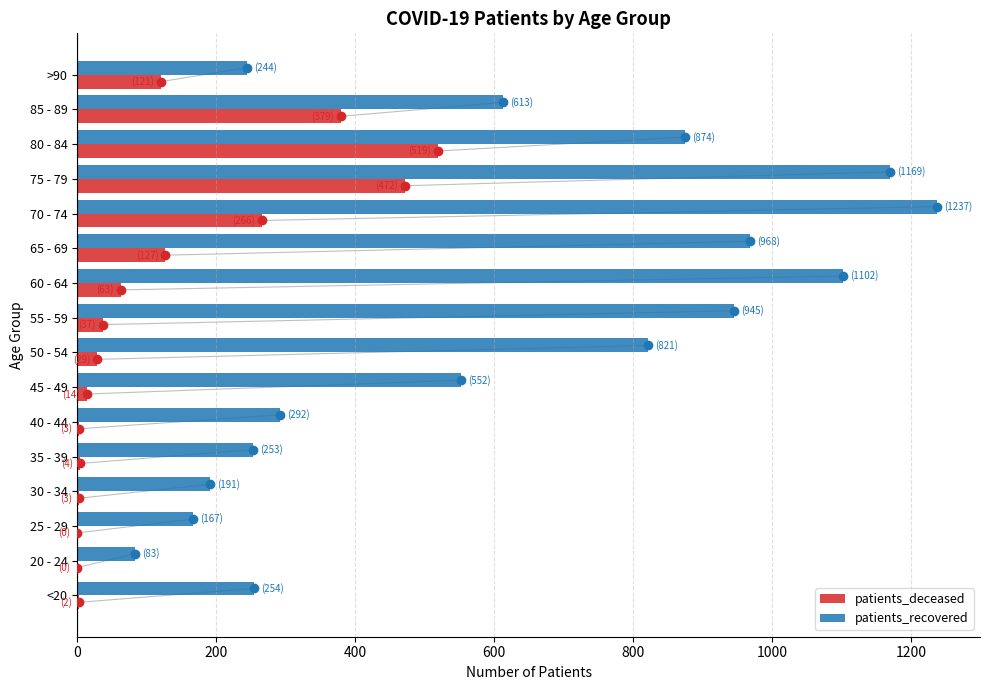

At which label is patients_recovered closest to 660?

85 - 89